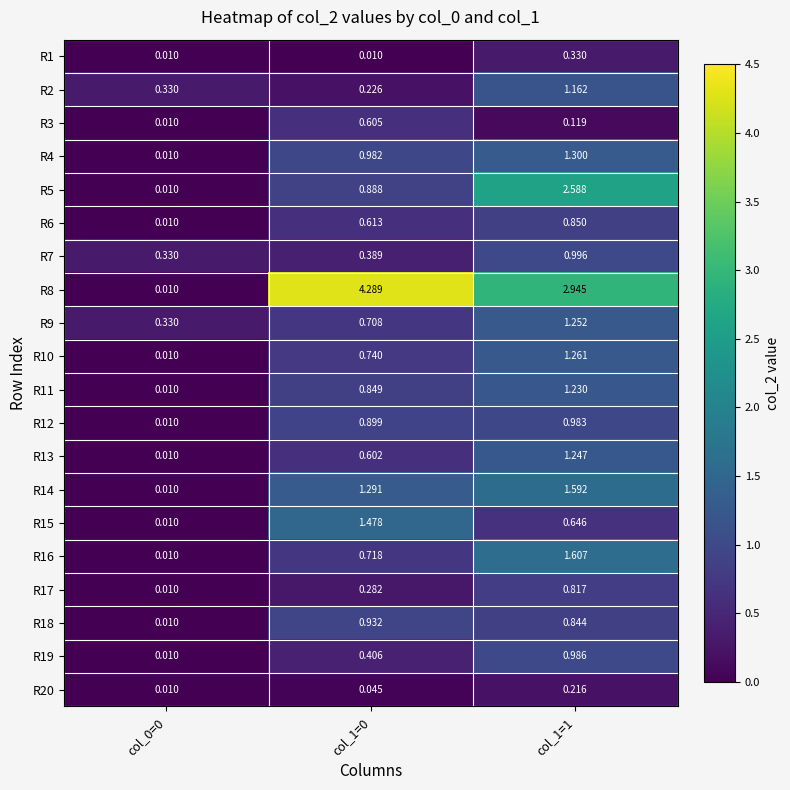

Is the value of R15 at col_1=0 greater than the value of R3 at col_1=0?

Yes